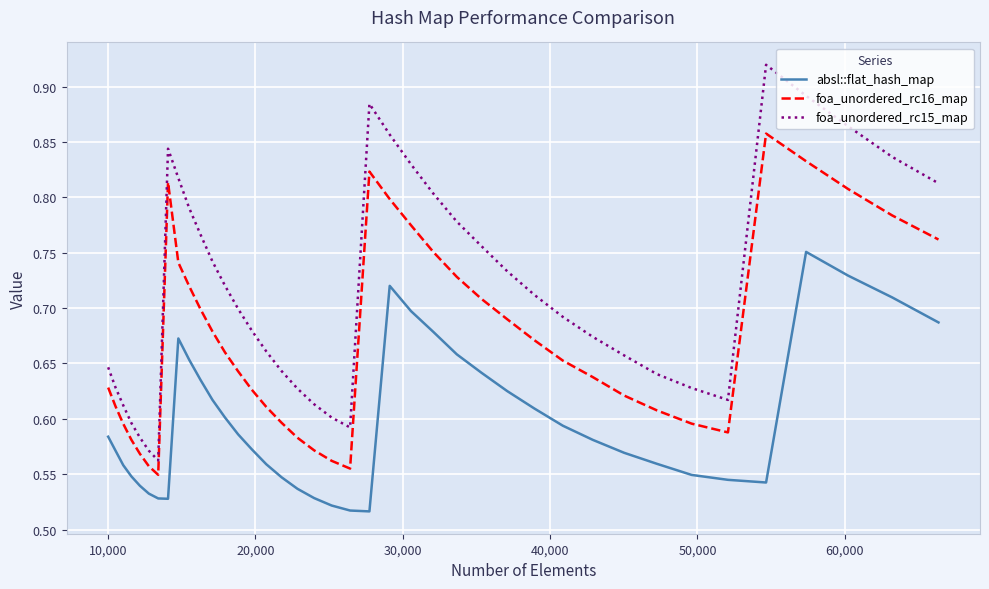

Which series has the largest range (max minus min)?

foa_unordered_rc15_map